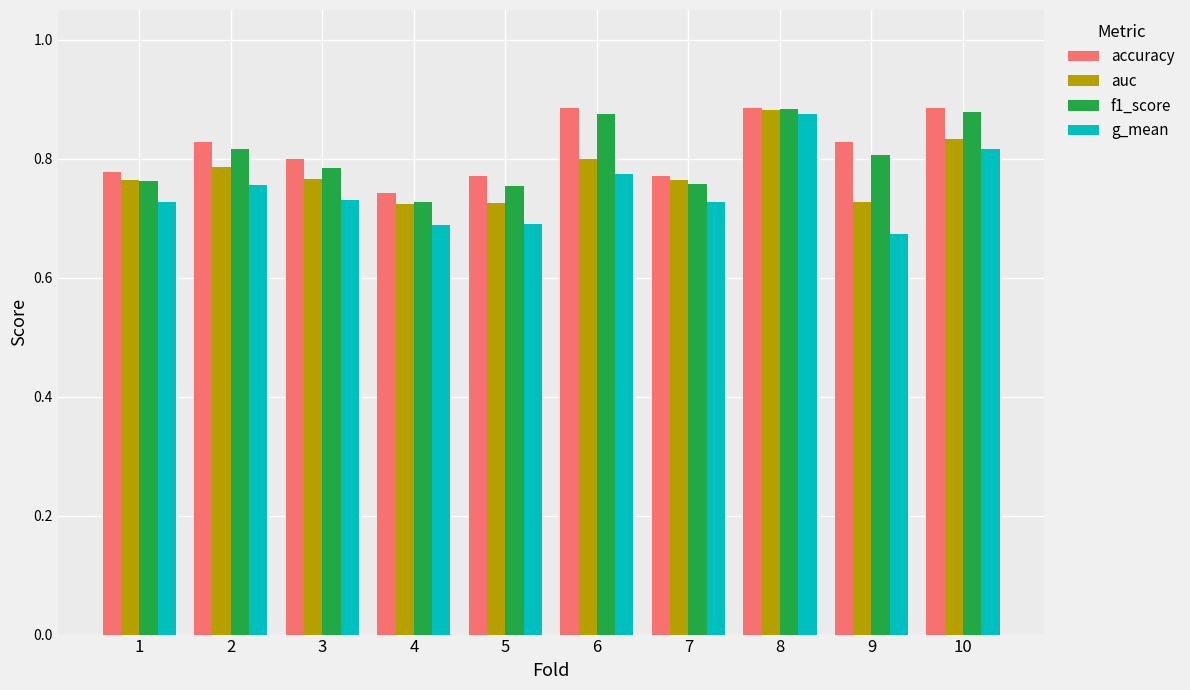

The value of accuracy at 4 is 1.1. True or false?

False